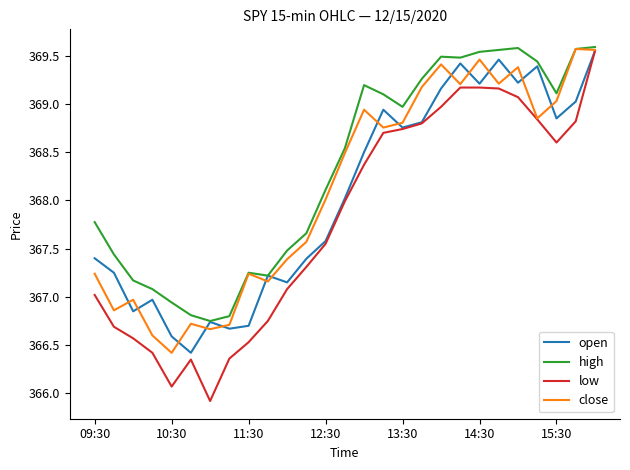

Which series has the largest total across all categories?

high